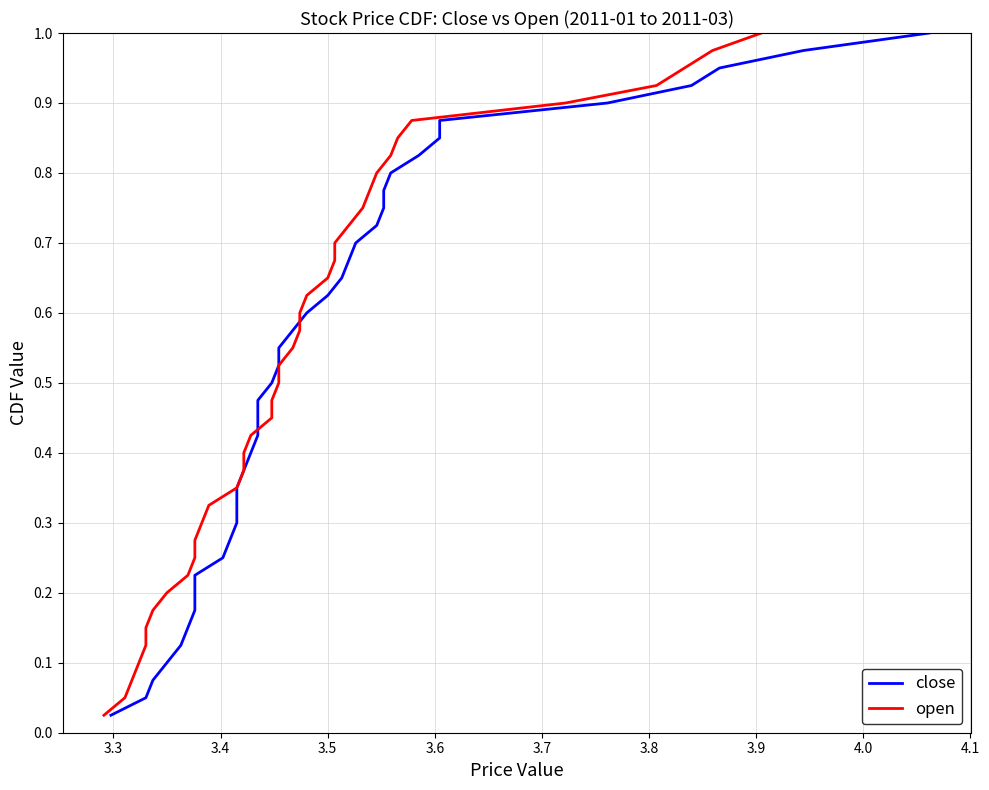

Reading left to right, list all the values displayed in this chart.

close: 0.0	0.1	0.1	0.1	0.1	0.1	0.2	0.2	0.2	0.2	0.3	0.3	0.3	0.3	0.4	0.4	0.4	0.5	0.5	0.5	0.5	0.6	0.6	0.6	0.6	0.7	0.7	0.7	0.7	0.8	0.8	0.8	0.8	0.8	0.9	0.9	0.9	0.9	1.0	1.0
open: 0.0	0.1	0.1	0.1	0.1	0.1	0.2	0.2	0.2	0.2	0.3	0.3	0.3	0.3	0.4	0.4	0.4	0.5	0.5	0.5	0.5	0.6	0.6	0.6	0.6	0.7	0.7	0.7	0.7	0.8	0.8	0.8	0.8	0.8	0.9	0.9	0.9	0.9	1.0	1.0